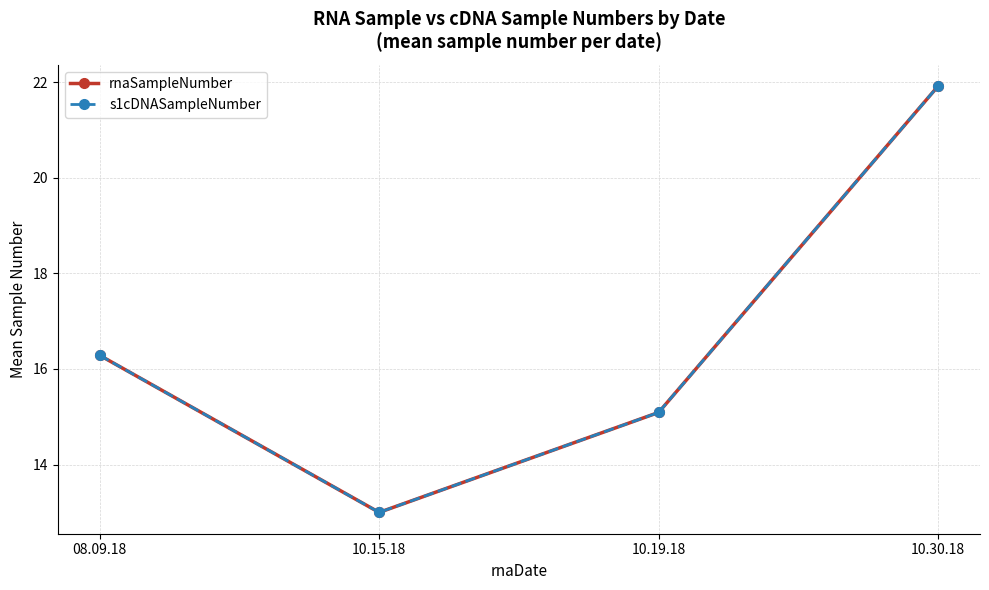

Is this an area chart (filled region under the line)?

No